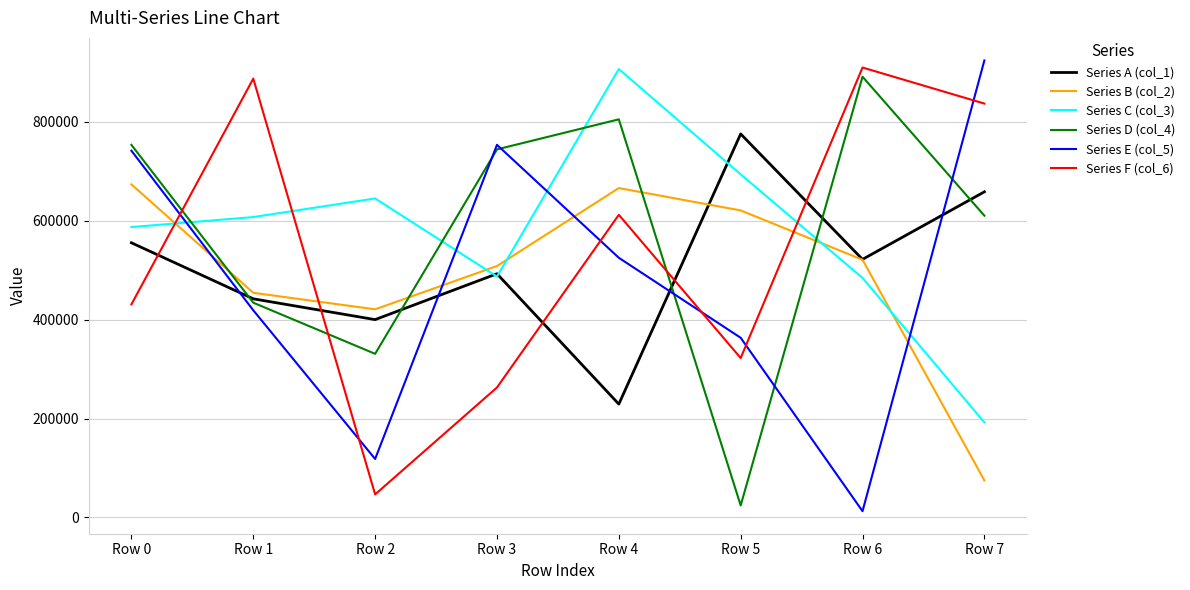

The value of Series E (col_5) at Row 3 is 1179525. True or false?

False